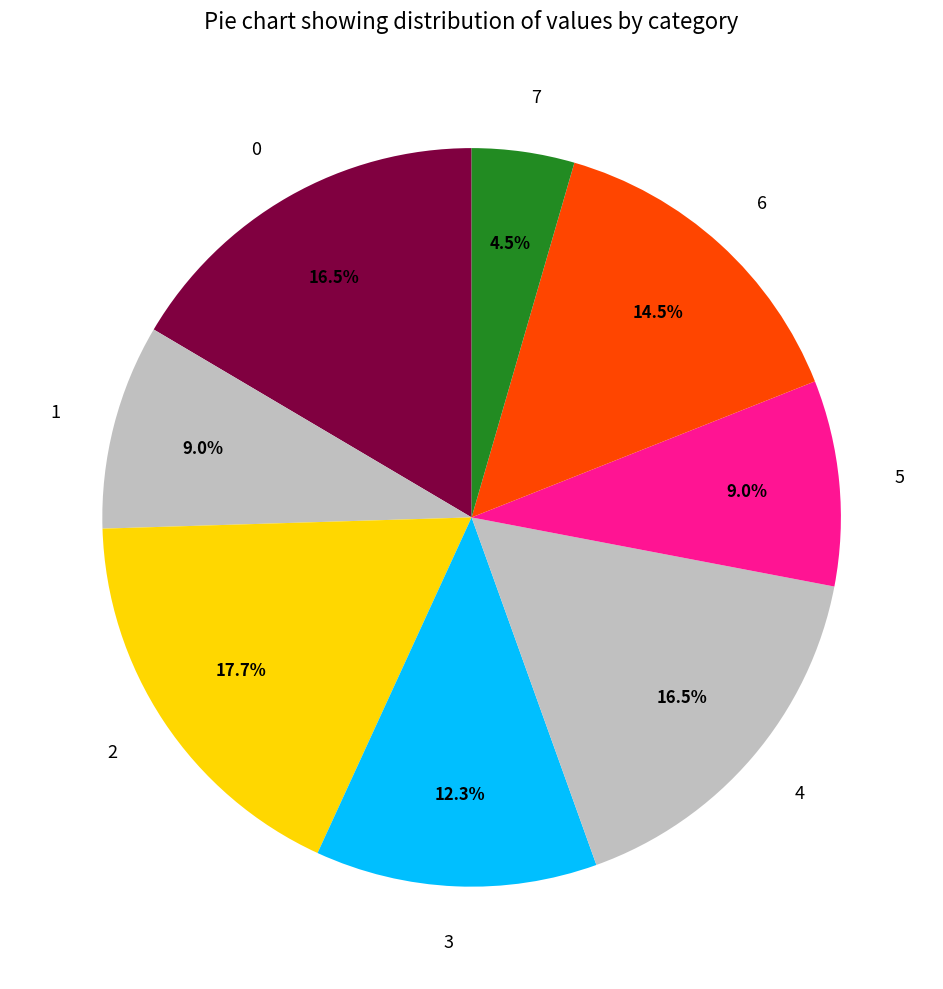

What percentage is the 3 slice, to the nearest percent?

12%